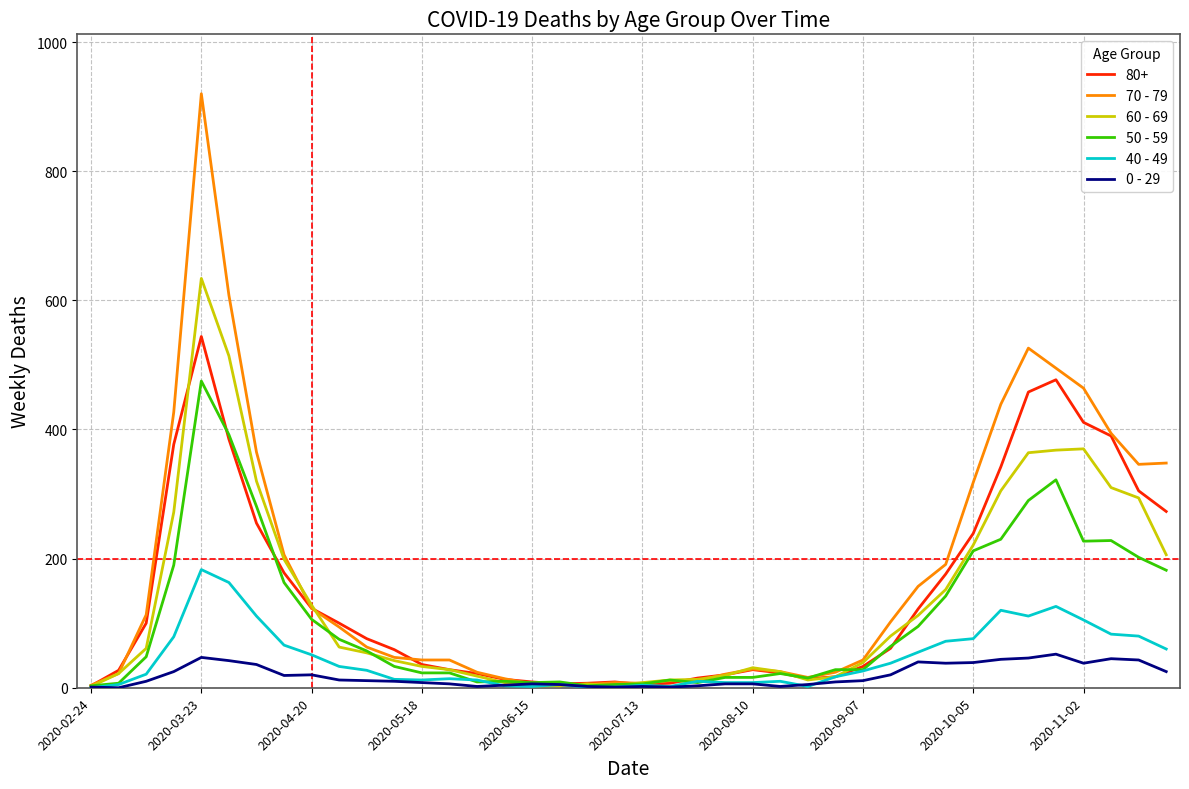

What is the maximum value shown in the chart?

920